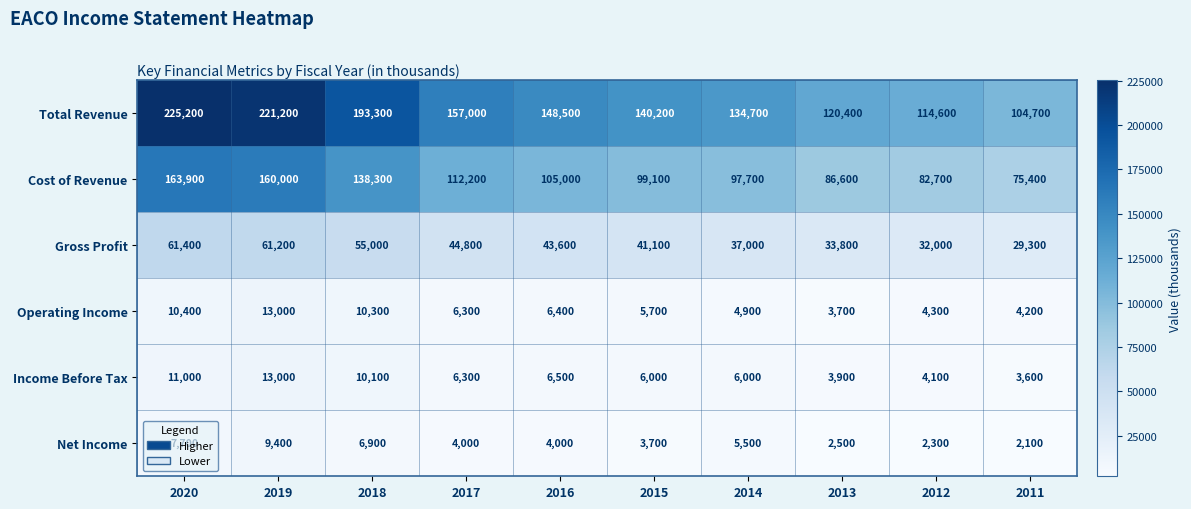

What is the average value of the Cost of Revenue series?

112090